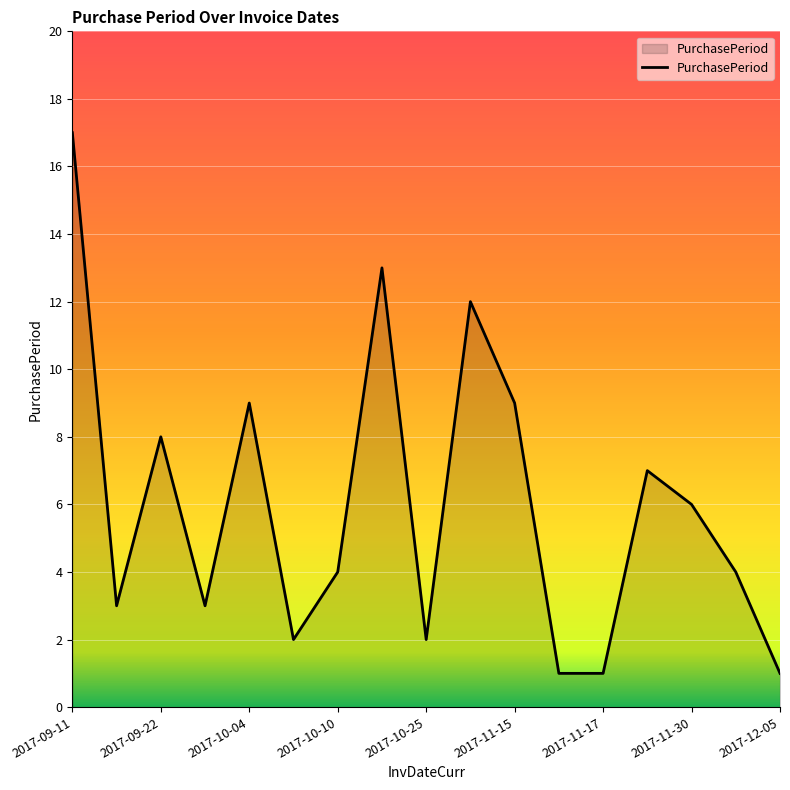

What is the maximum value shown in the chart?

17